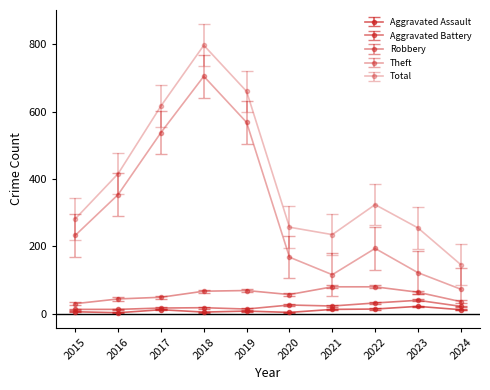

How many lines are shown in the chart?

5